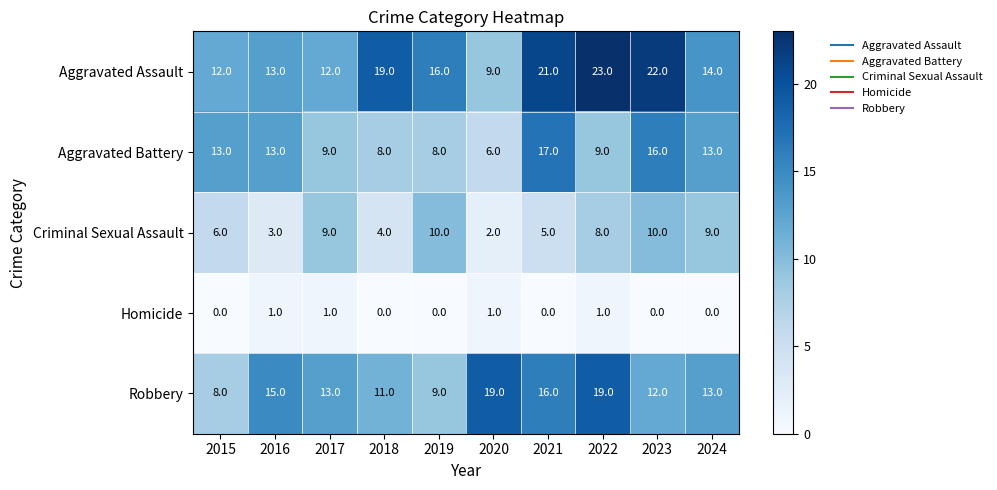

The Robbery series shows 16 at 2021. True or false?

True